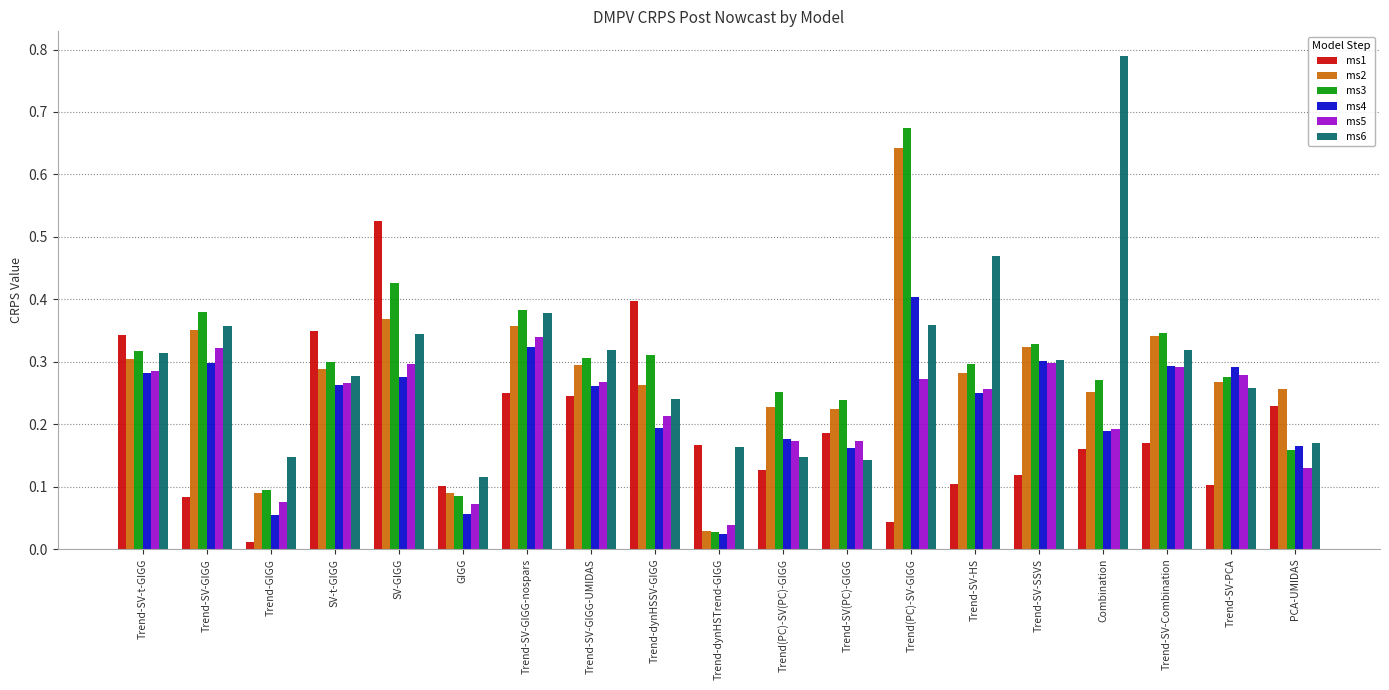

Where is ms2 nearest to the value 0?

Trend-dynHSTrend-GIGG